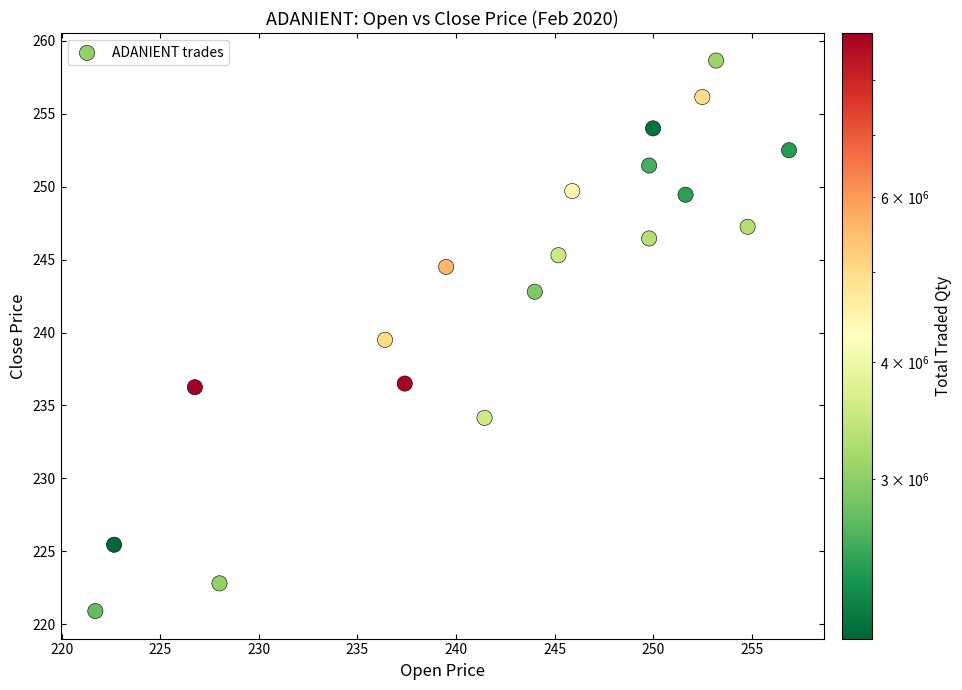

What is the range of X values (max minus min)?

35.2